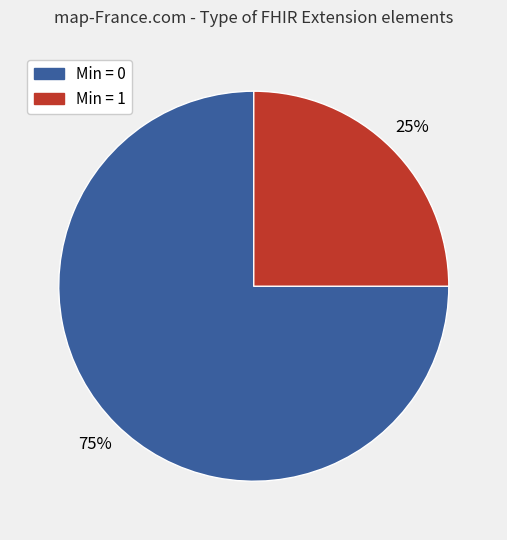

To the nearest percent, what is the difference between the largest and smallest slice percentages?

50%